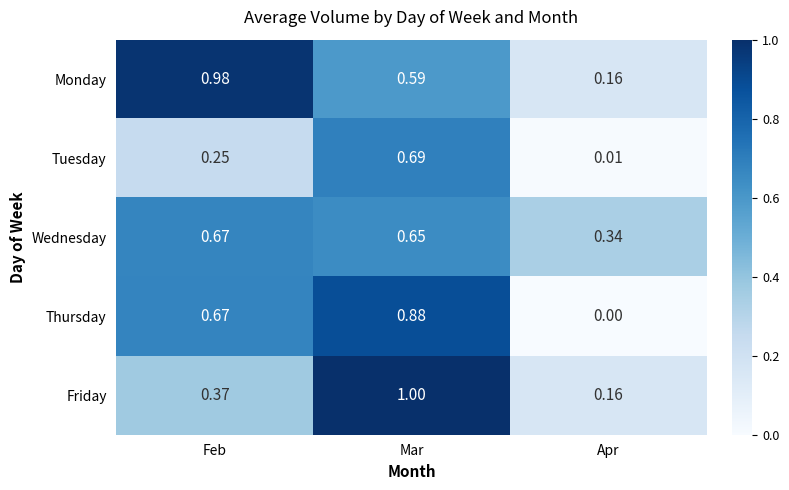

At how many categories does at least one series exceed 0?

3